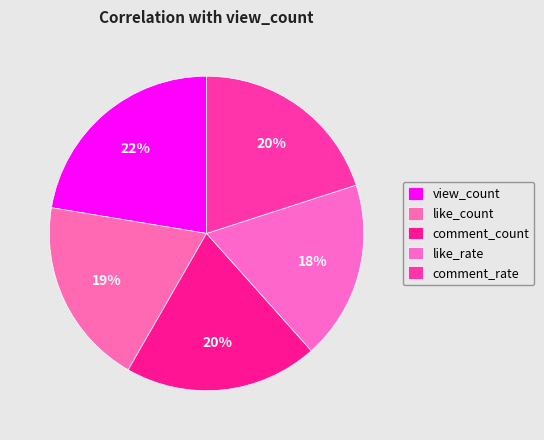

What percentage do like_count and comment_rate together represent?

39.3%